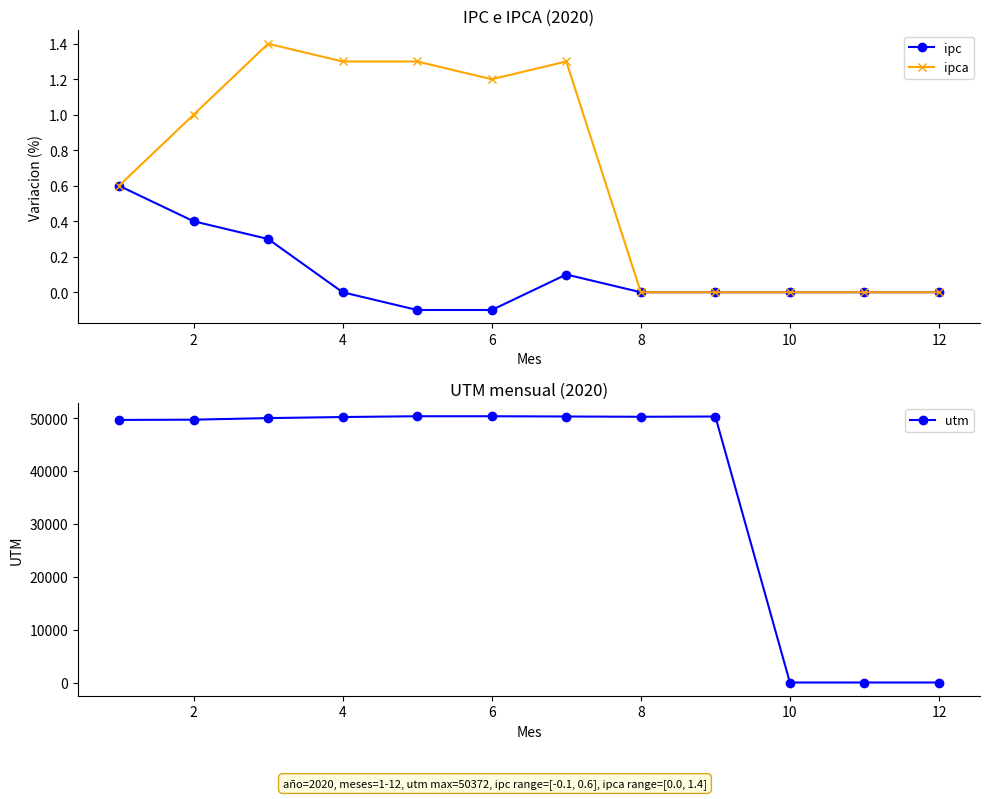

What is the maximum value for ipca?

1.4